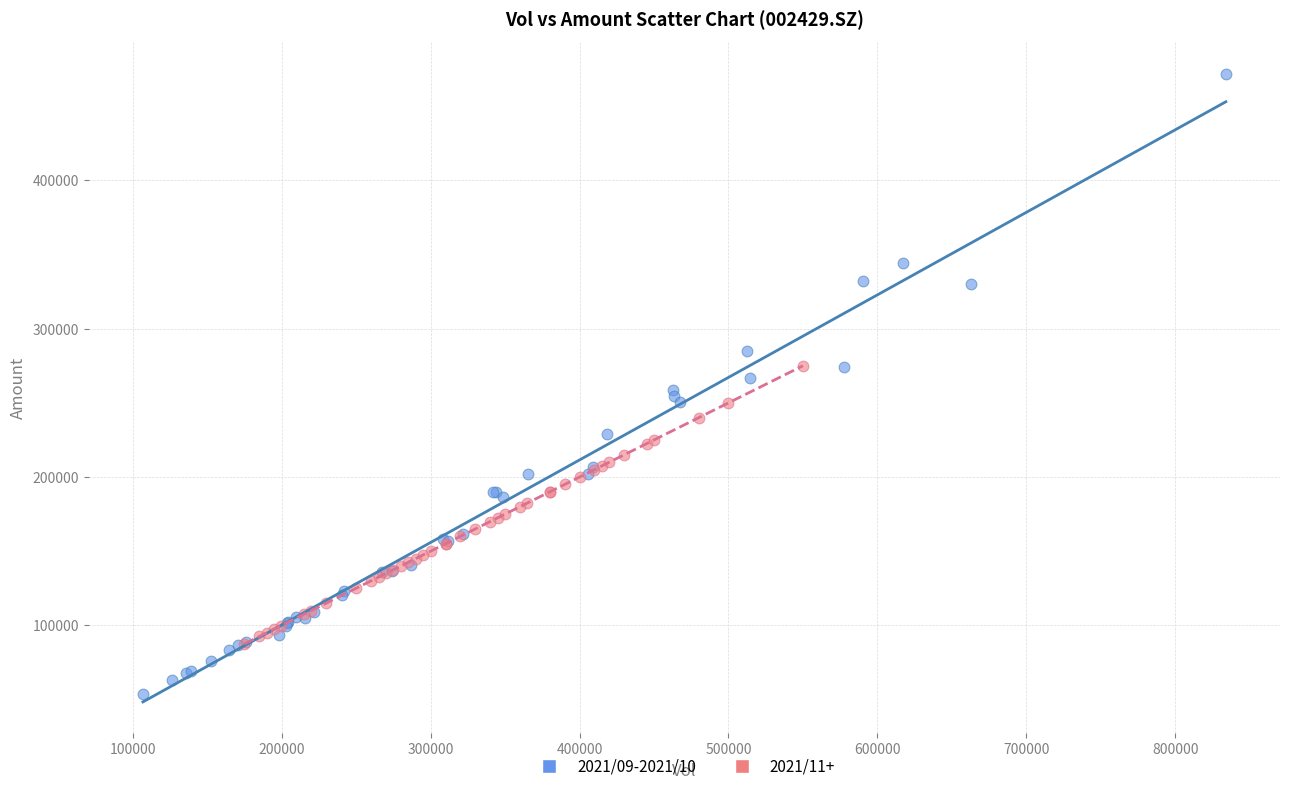

Which series contains the highest Y value?

2021/09-2021/10